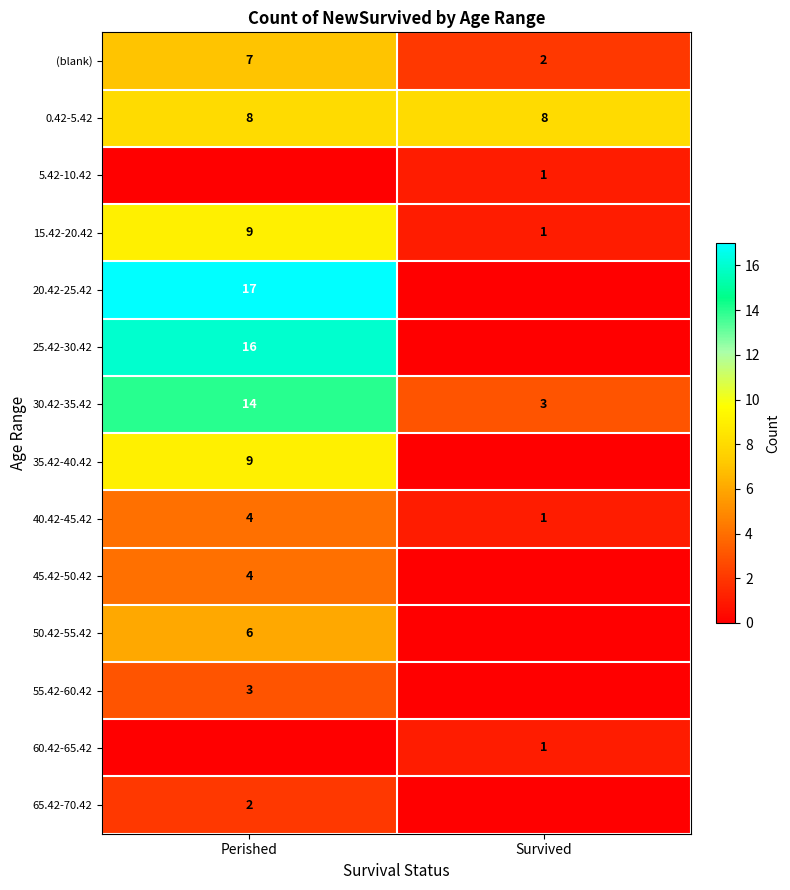

What value does the 0.42-5.42 series have at Survived?

8